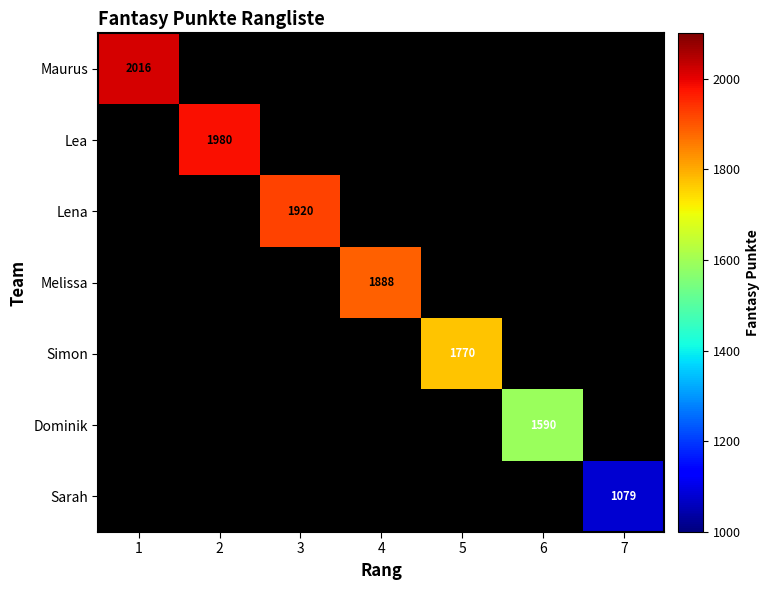

List the labels in order of Sarah value, smallest first.

1, 2, 3, 4, 5, 6, 7